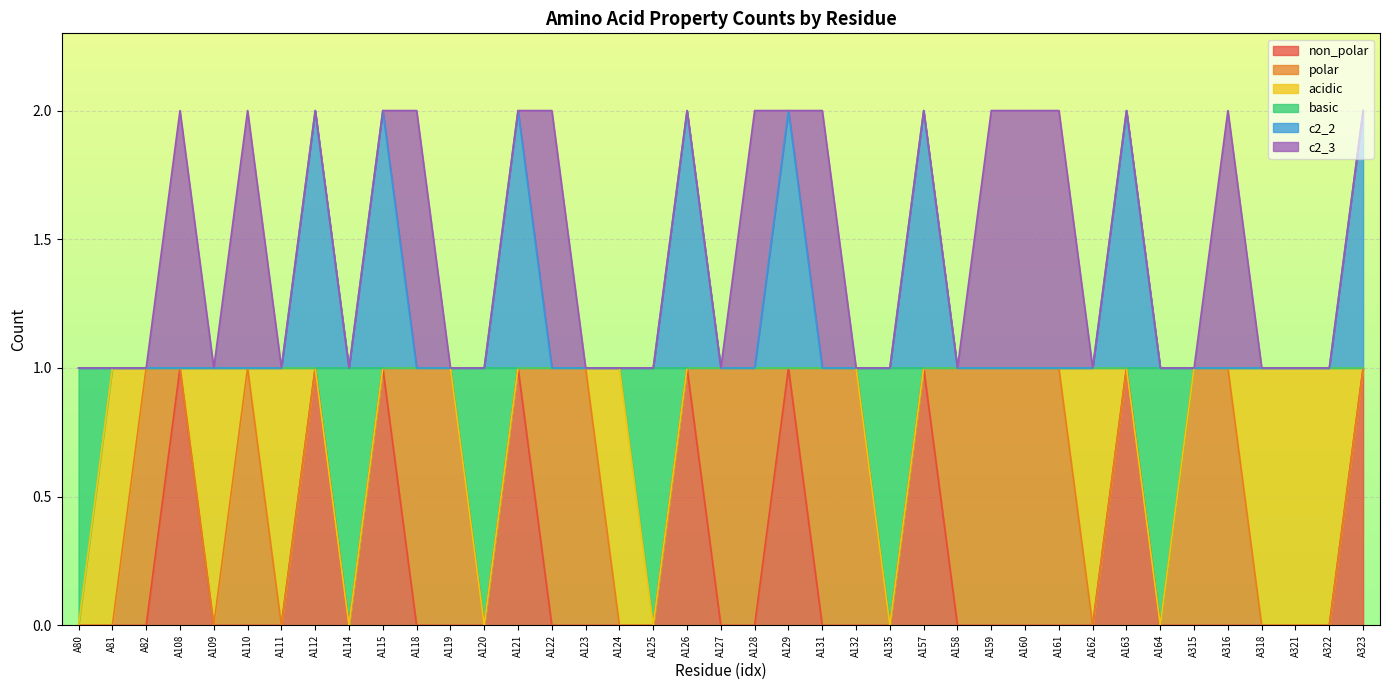

True or false: non_polar has more than 2 points higher than both neighbors.

True